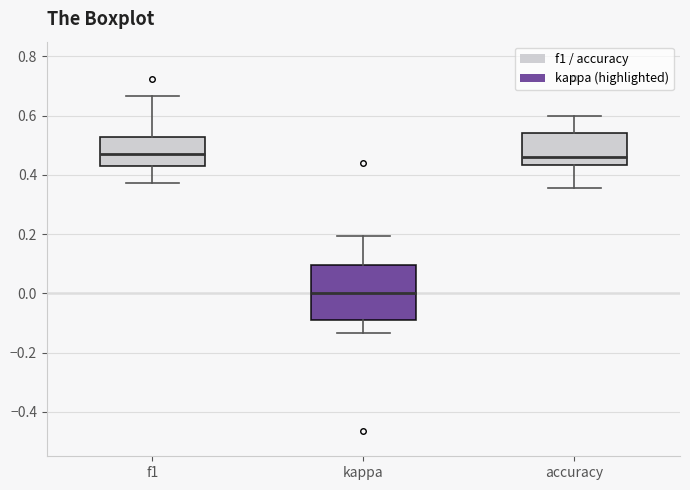

Where does the upper whisker of the box for f1 end on the y-axis? The values are not printed on the chart, so give them approximately, as read against the axis.

0.66